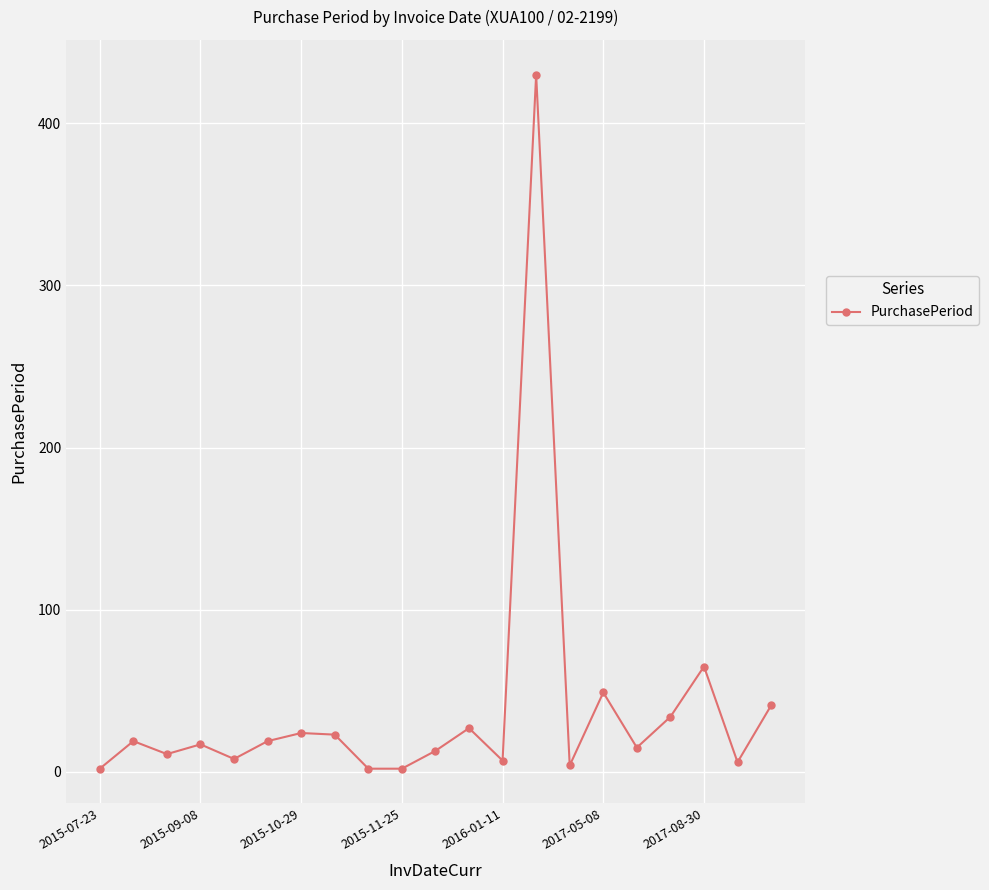

What is the sum of all values?

818